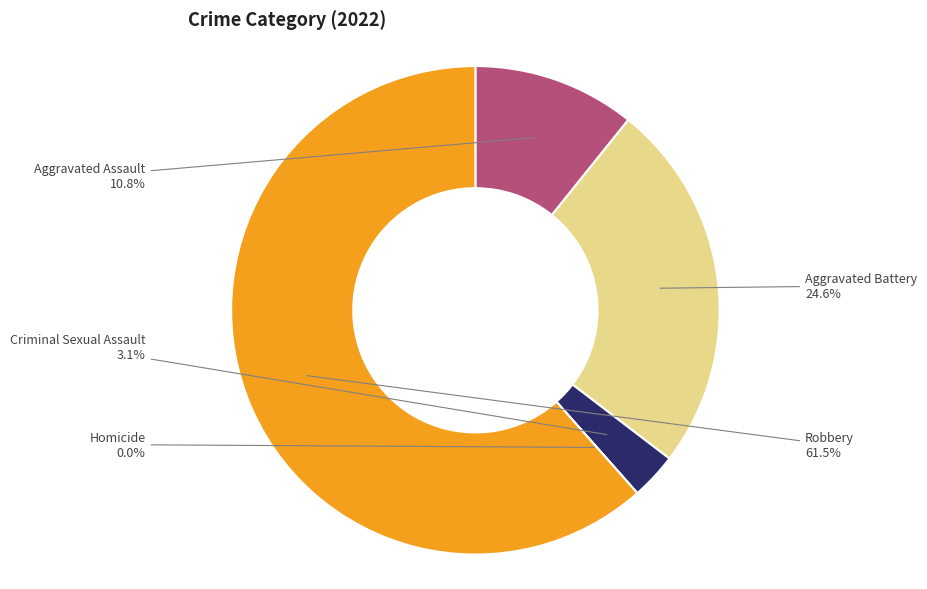

Which category has the biggest portion of the pie?

Robbery